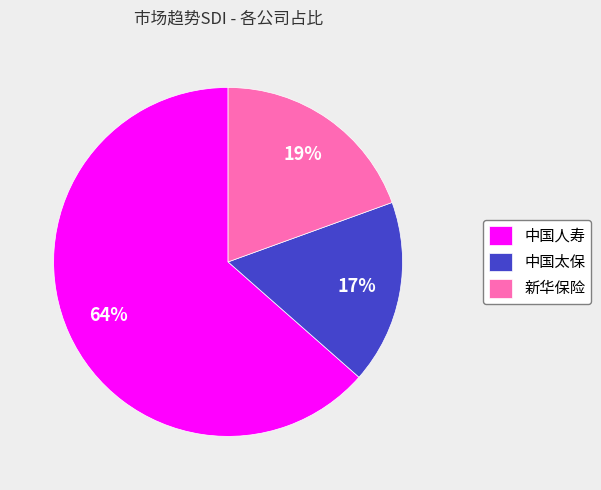

How many segments does this pie chart have?

3